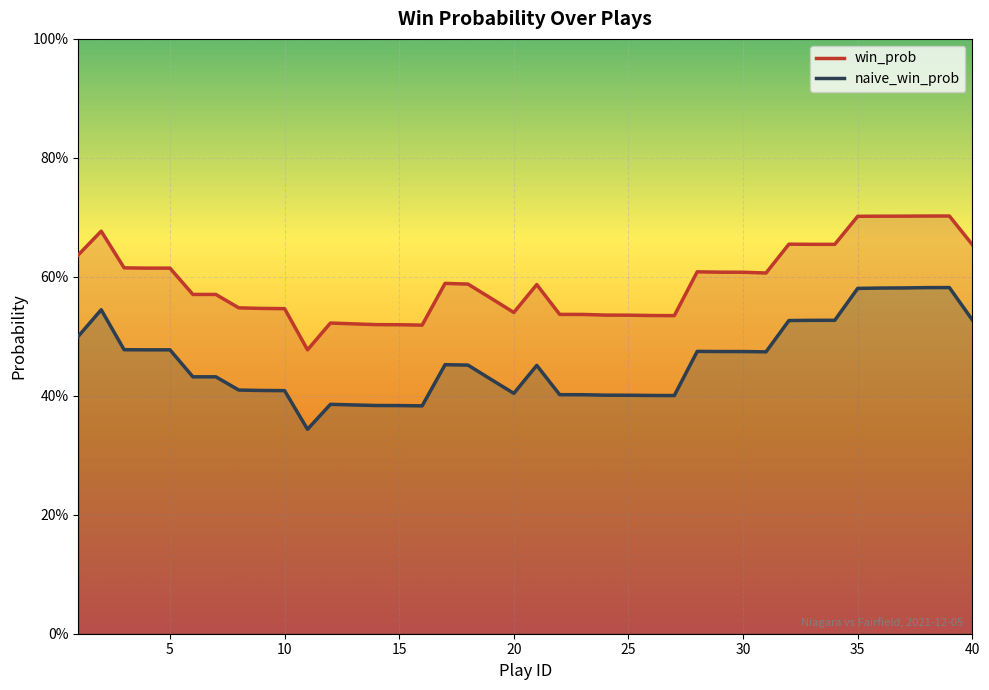

Which series has the widest spread of values?

naive_win_prob